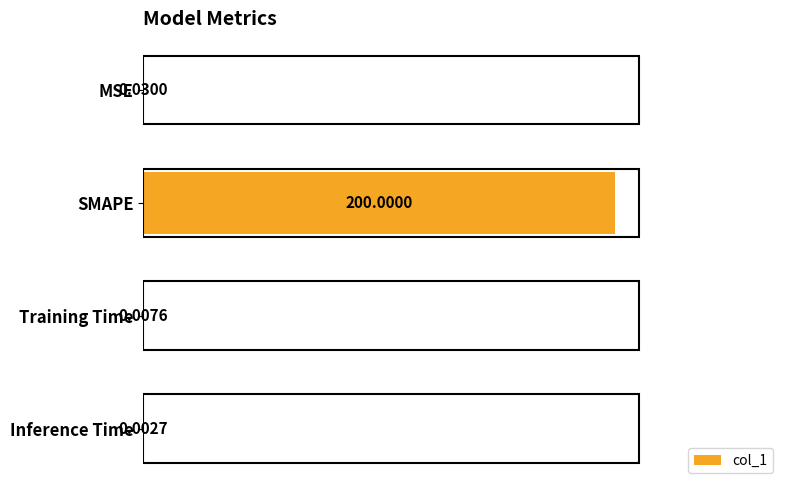

What is the sum of all values?

200.0